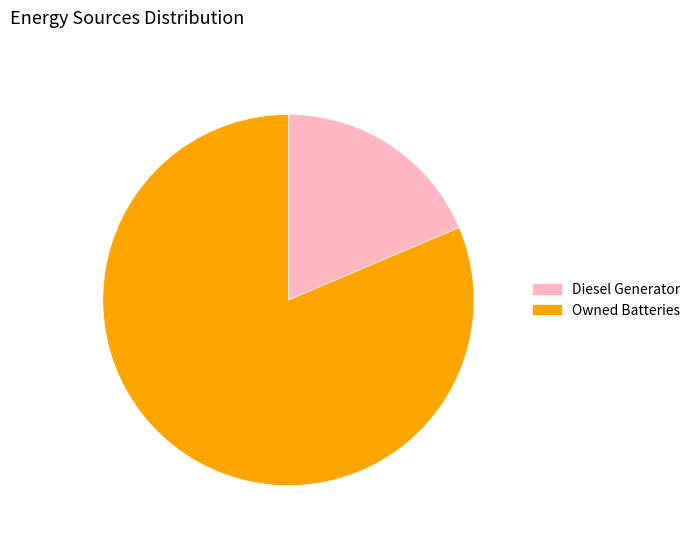

Approximately how many times larger is the value at Owned Batteries compared to Diesel Generator?

4.4